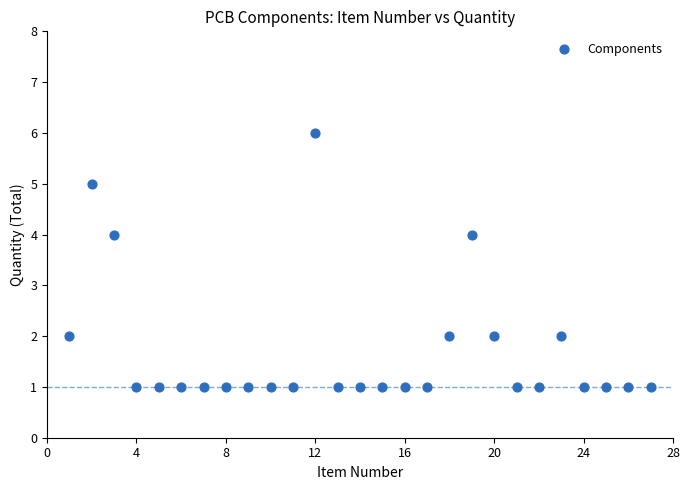

What is the range of Y values (max minus min)?

5